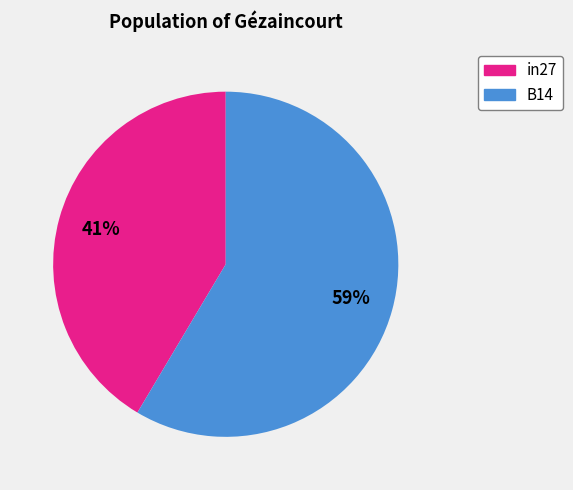

Does any single category account for the majority?

Yes